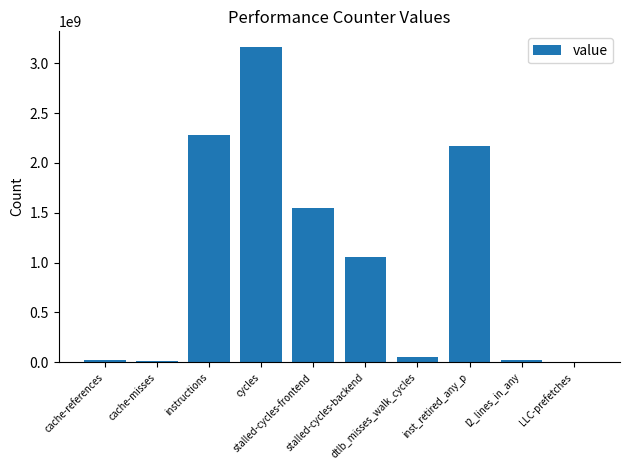

What is the sum of all values?

10320417842